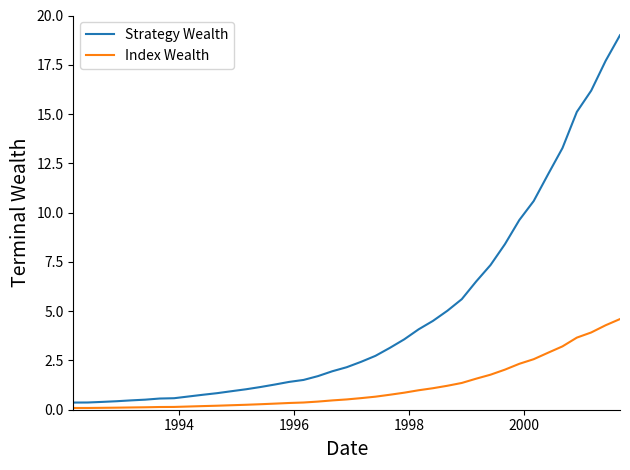

List the series in order of their peak value, highest first.

Strategy Wealth, Index Wealth